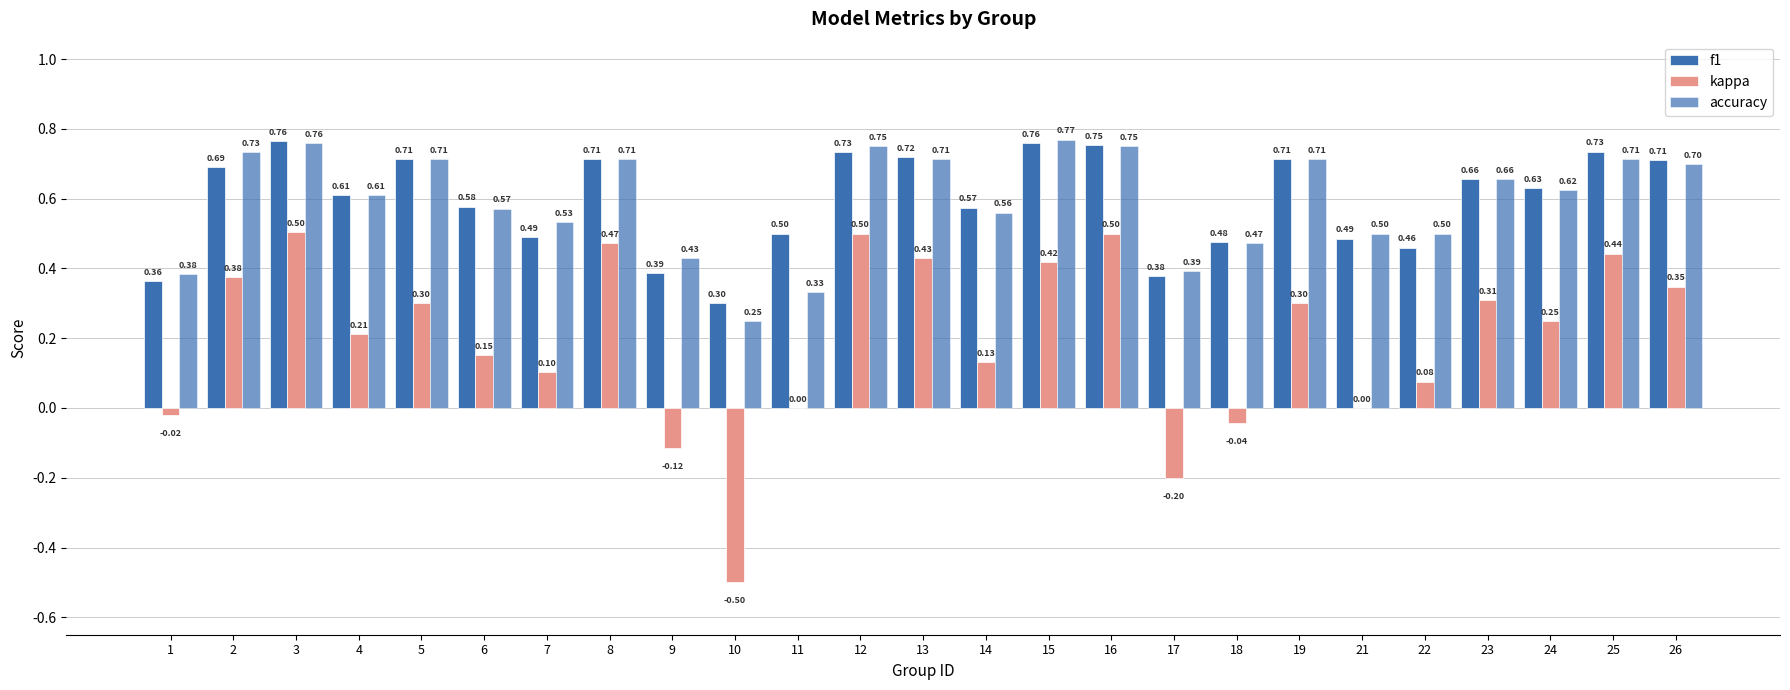

How many categories are shown in the chart?

25